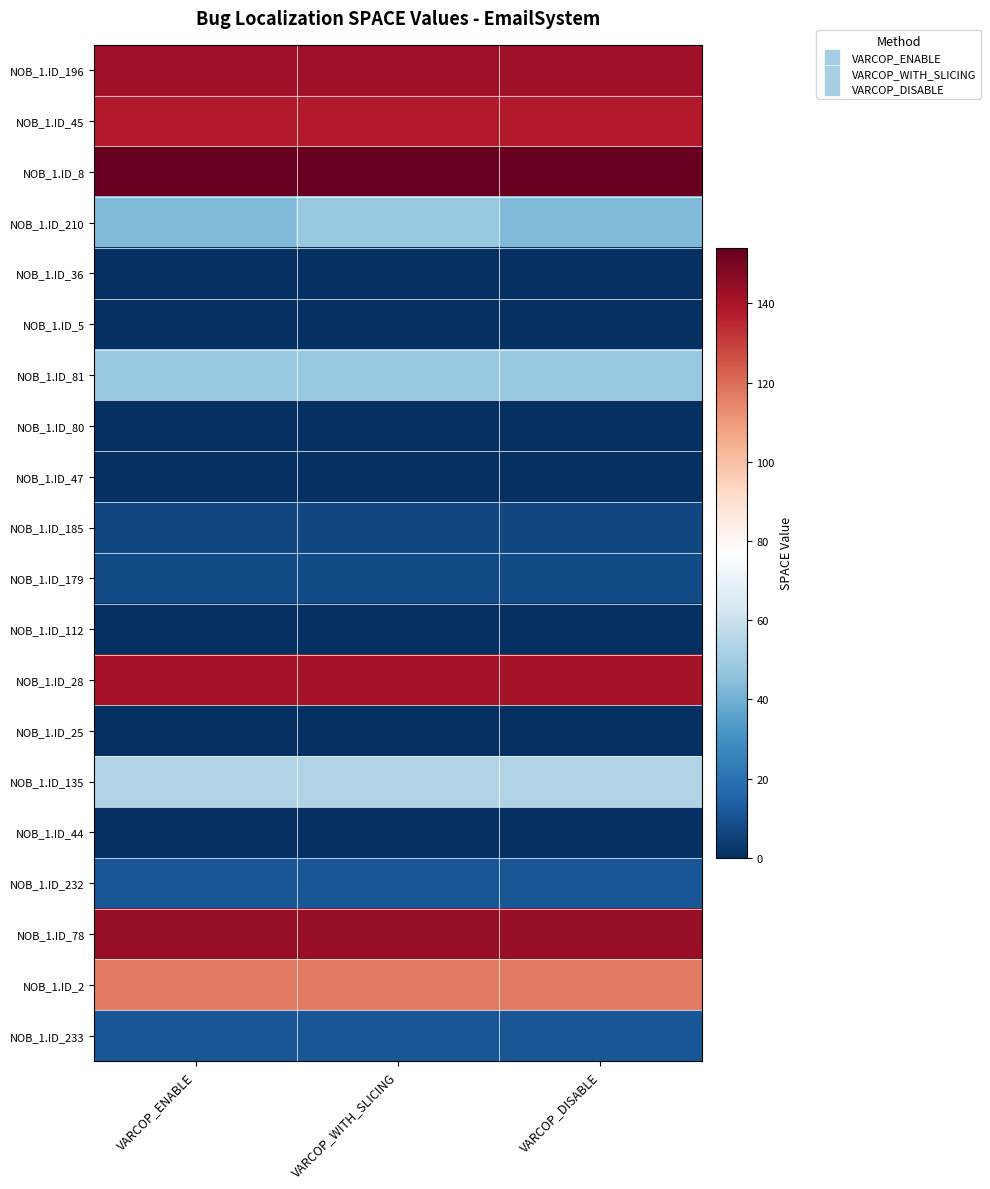

Reading left to right, extract all data points from this chart.

NOB_1.ID_196: VARCOP_ENABLE=142	VARCOP_WITH_SLICING=142	VARCOP_DISABLE=142
NOB_1.ID_45: VARCOP_ENABLE=138	VARCOP_WITH_SLICING=138	VARCOP_DISABLE=138
NOB_1.ID_8: VARCOP_ENABLE=154	VARCOP_WITH_SLICING=154	VARCOP_DISABLE=154
NOB_1.ID_210: VARCOP_ENABLE=43	VARCOP_WITH_SLICING=48	VARCOP_DISABLE=43
NOB_1.ID_36: VARCOP_ENABLE=0	VARCOP_WITH_SLICING=0	VARCOP_DISABLE=0
NOB_1.ID_5: VARCOP_ENABLE=0	VARCOP_WITH_SLICING=0	VARCOP_DISABLE=0
NOB_1.ID_81: VARCOP_ENABLE=48	VARCOP_WITH_SLICING=48	VARCOP_DISABLE=48
NOB_1.ID_80: VARCOP_ENABLE=0	VARCOP_WITH_SLICING=0	VARCOP_DISABLE=0
NOB_1.ID_47: VARCOP_ENABLE=0	VARCOP_WITH_SLICING=0	VARCOP_DISABLE=0
NOB_1.ID_185: VARCOP_ENABLE=7	VARCOP_WITH_SLICING=7	VARCOP_DISABLE=7
NOB_1.ID_179: VARCOP_ENABLE=8	VARCOP_WITH_SLICING=8	VARCOP_DISABLE=8
NOB_1.ID_112: VARCOP_ENABLE=0	VARCOP_WITH_SLICING=0	VARCOP_DISABLE=0
NOB_1.ID_28: VARCOP_ENABLE=141	VARCOP_WITH_SLICING=141	VARCOP_DISABLE=141
NOB_1.ID_25: VARCOP_ENABLE=0	VARCOP_WITH_SLICING=0	VARCOP_DISABLE=0
NOB_1.ID_135: VARCOP_ENABLE=54	VARCOP_WITH_SLICING=54	VARCOP_DISABLE=54
NOB_1.ID_44: VARCOP_ENABLE=0	VARCOP_WITH_SLICING=0	VARCOP_DISABLE=0
NOB_1.ID_232: VARCOP_ENABLE=11	VARCOP_WITH_SLICING=11	VARCOP_DISABLE=11
NOB_1.ID_78: VARCOP_ENABLE=144	VARCOP_WITH_SLICING=144	VARCOP_DISABLE=144
NOB_1.ID_2: VARCOP_ENABLE=117	VARCOP_WITH_SLICING=117	VARCOP_DISABLE=117
NOB_1.ID_233: VARCOP_ENABLE=11	VARCOP_WITH_SLICING=11	VARCOP_DISABLE=11